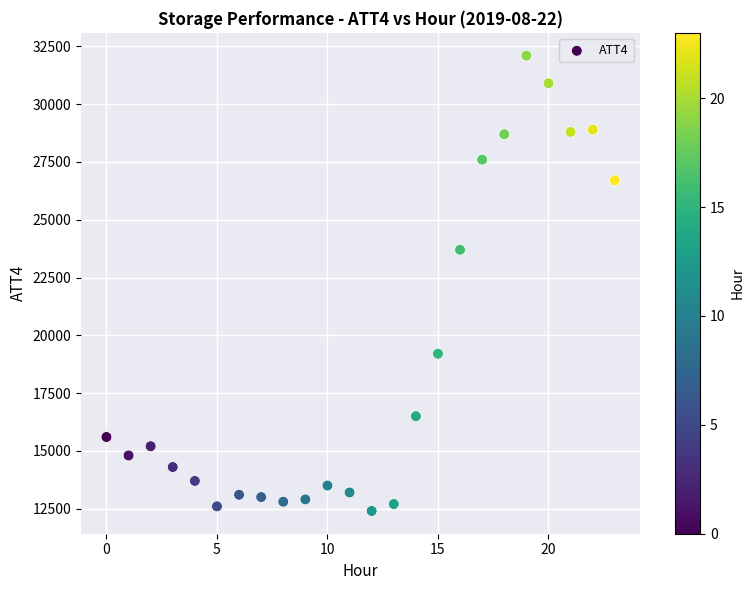

What Y value in the scatter plot is closest to 22250?

23700